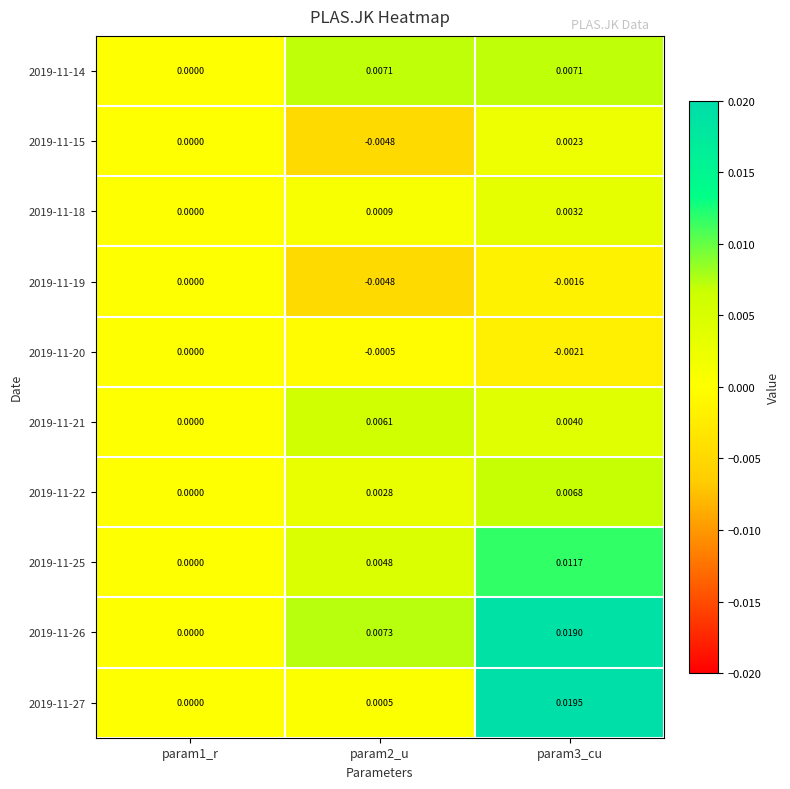

Is the value of 2019-11-15 at param2_u greater than the value of 2019-11-20 at param2_u?

No